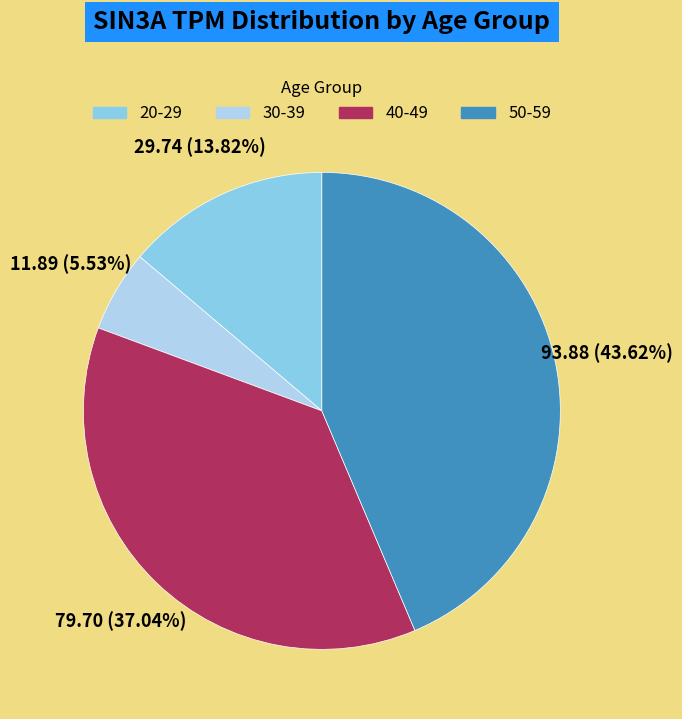

Does any single category account for the majority?

No